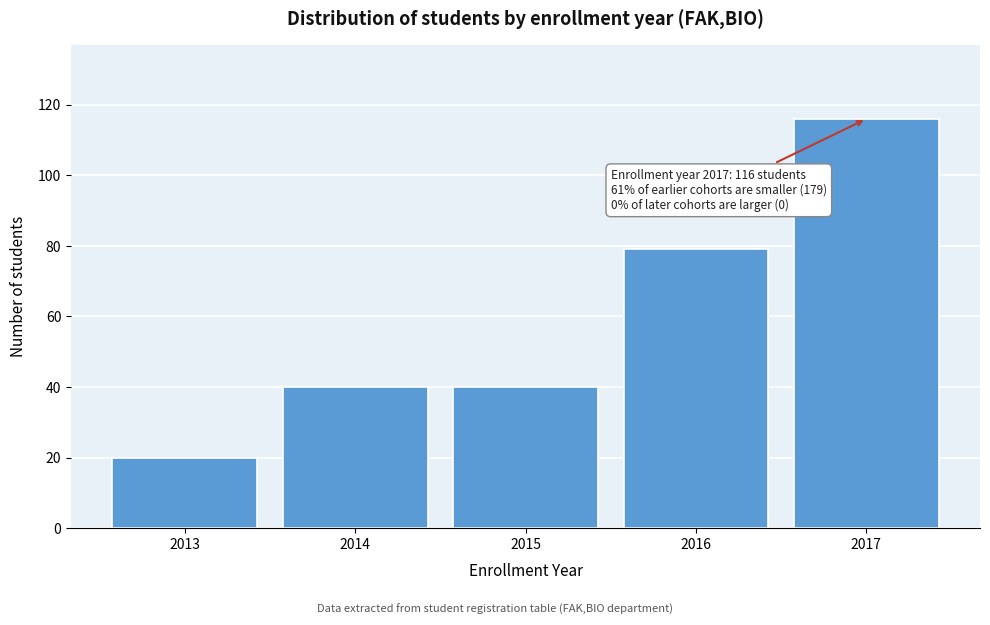

Reading left to right, extract all data points from this chart.

20	40	40	79	116